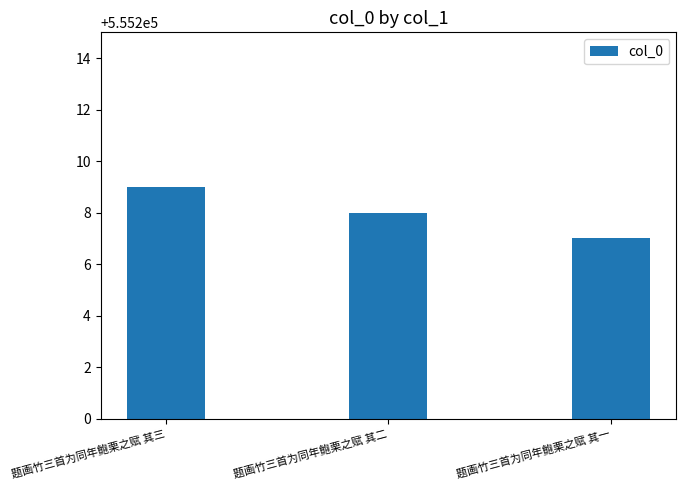

What is the value of the 1st bar from the left?

555209